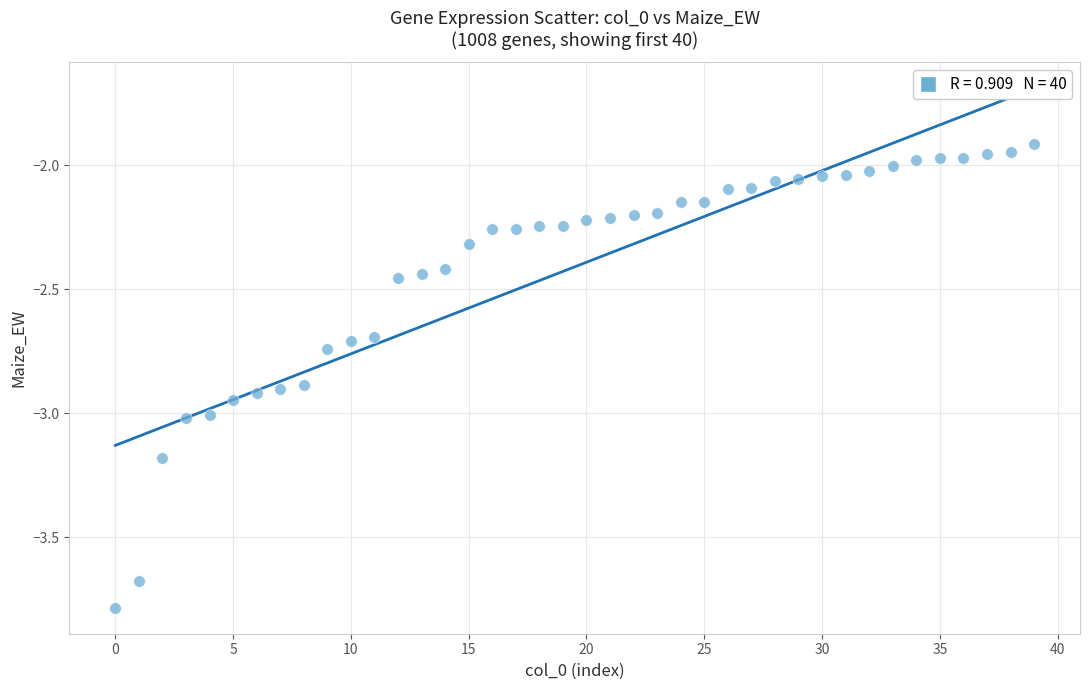

What is the range of Y values (max minus min)?

1.9